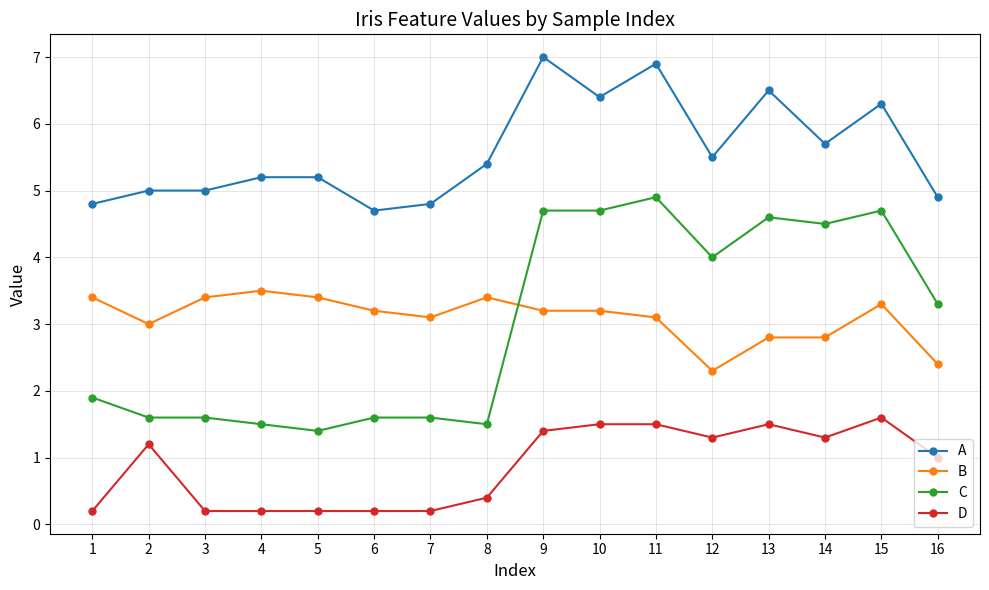

True or false: A and B cross at least once.

False